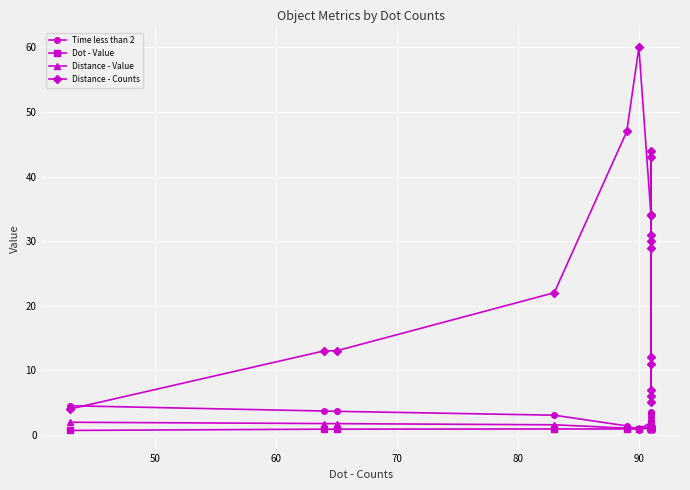

How many interior local peaks does the Time less than 2 series have?

5